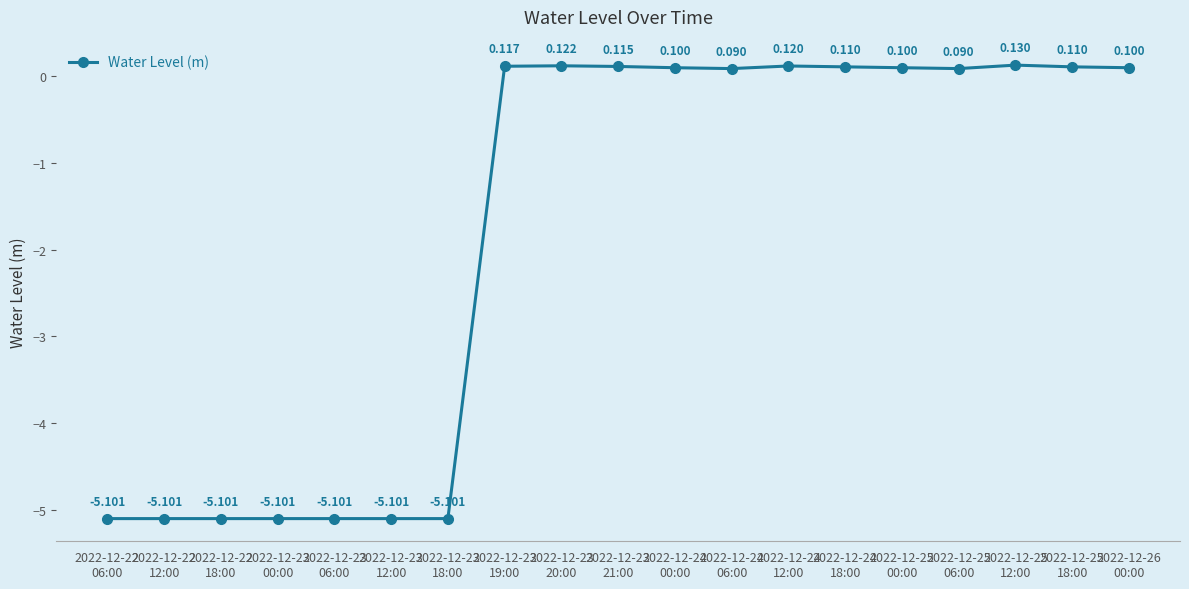

Which has a higher value, 2022-12-23
20:00 or 2022-12-23
18:00?

2022-12-23
20:00